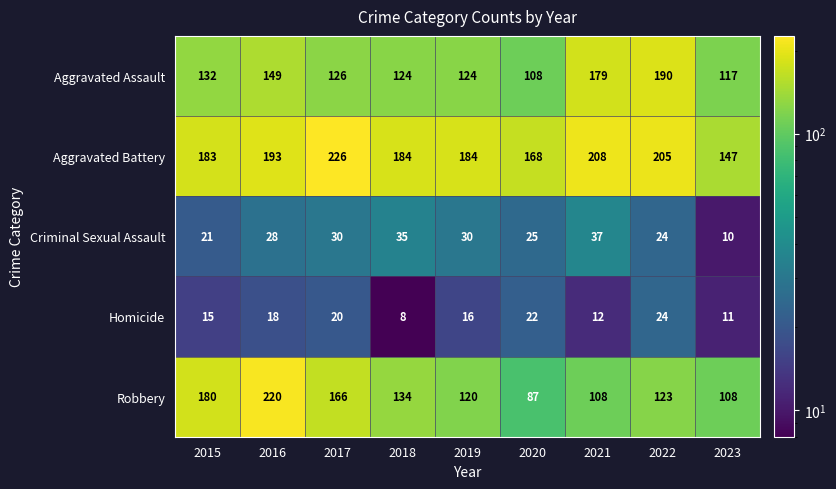

What is the difference between the maximum and minimum values in the Criminal Sexual Assault series?

27